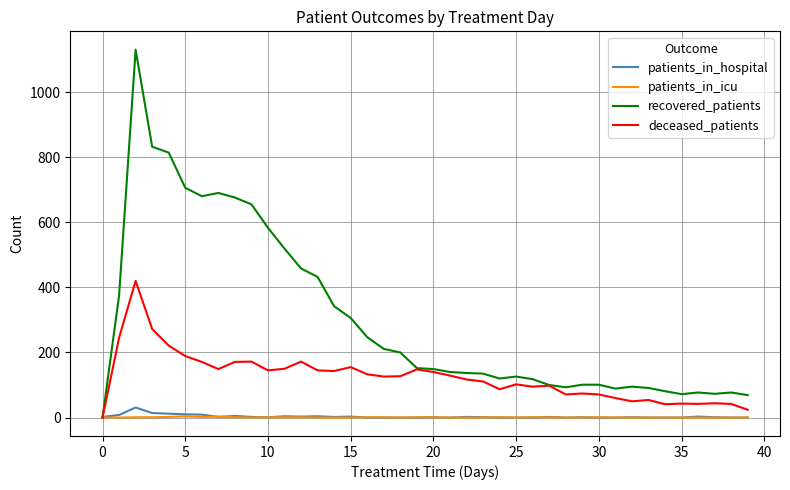

How many times do patients_in_hospital and recovered_patients cross each other?

1